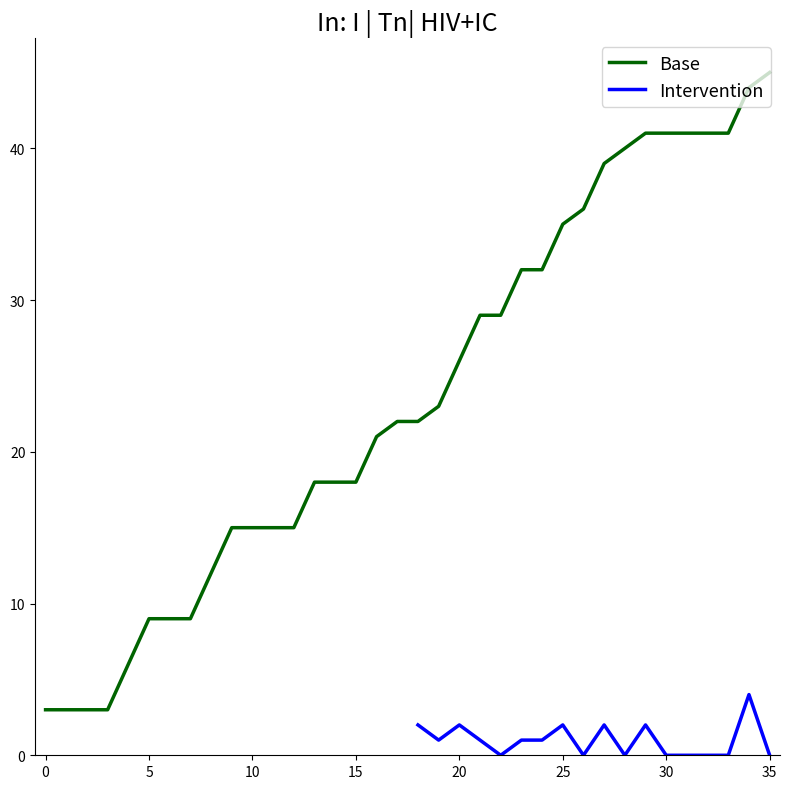

What is the lowest value of the Base series?

3